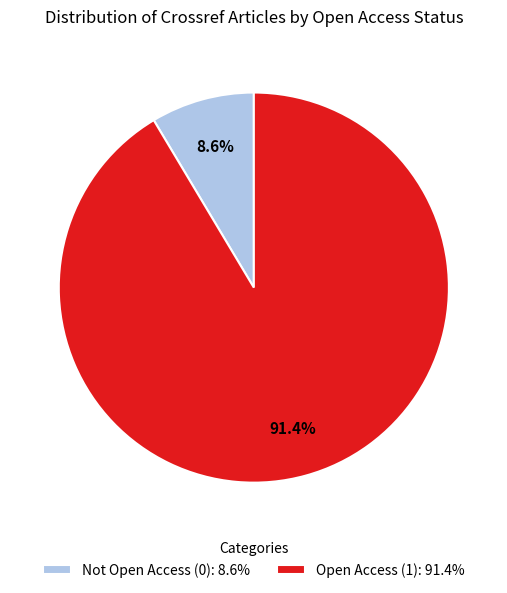

Rank the categories by value from highest to lowest.

Open Access (1): 91.4%, Not Open Access (0): 8.6%